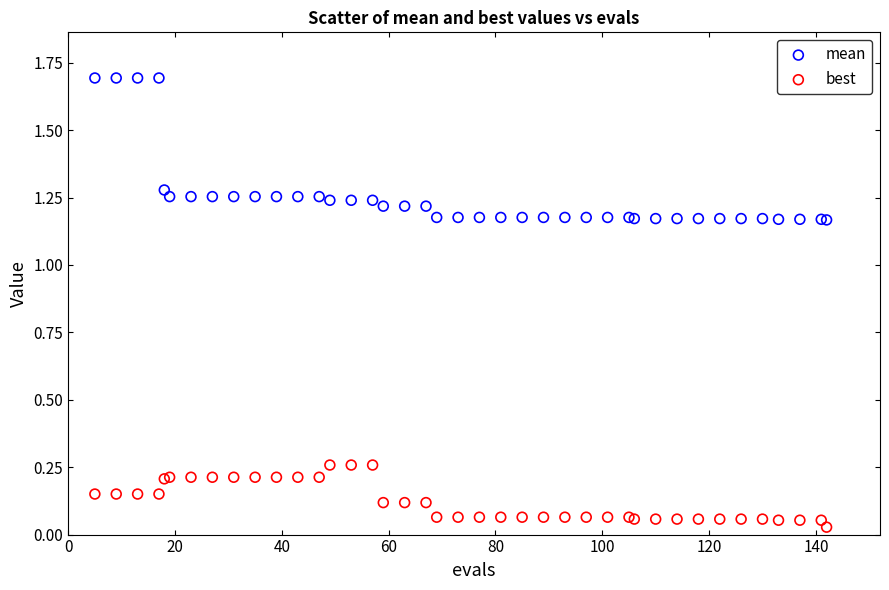

What are all the series names shown in the legend?

mean, best